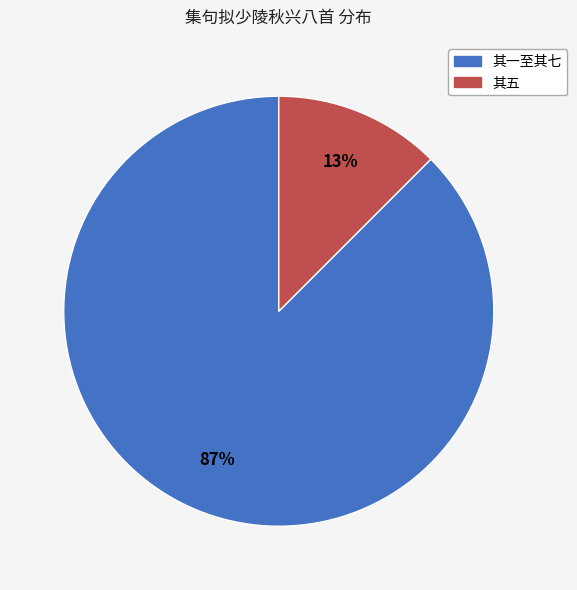

To the nearest percent, what is the average slice percentage?

50%